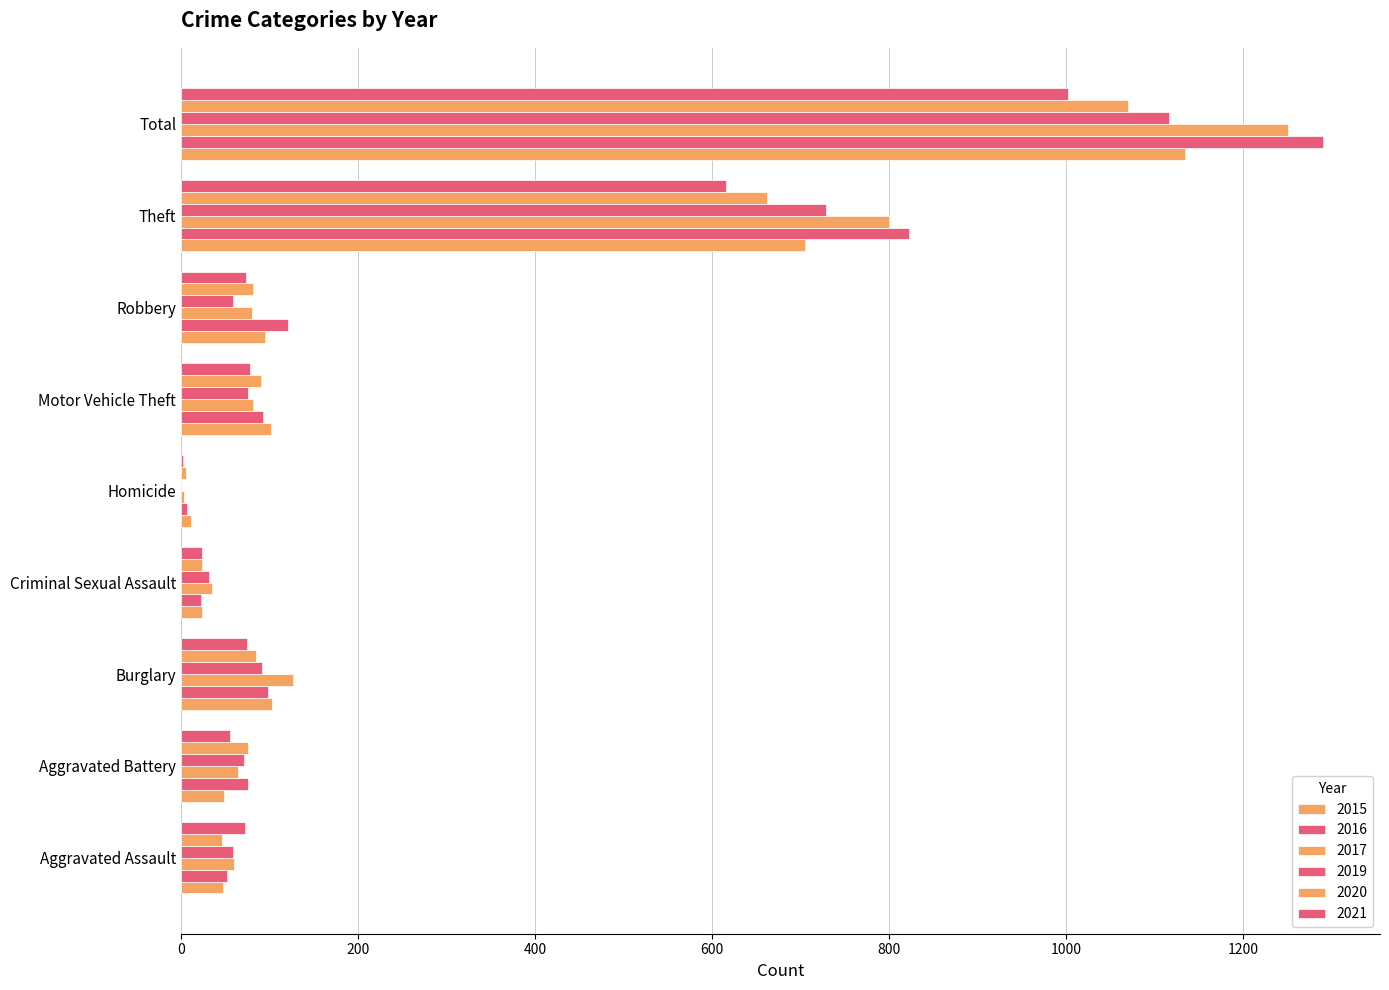

Which category has the lowest value in the 2016 series?

Homicide